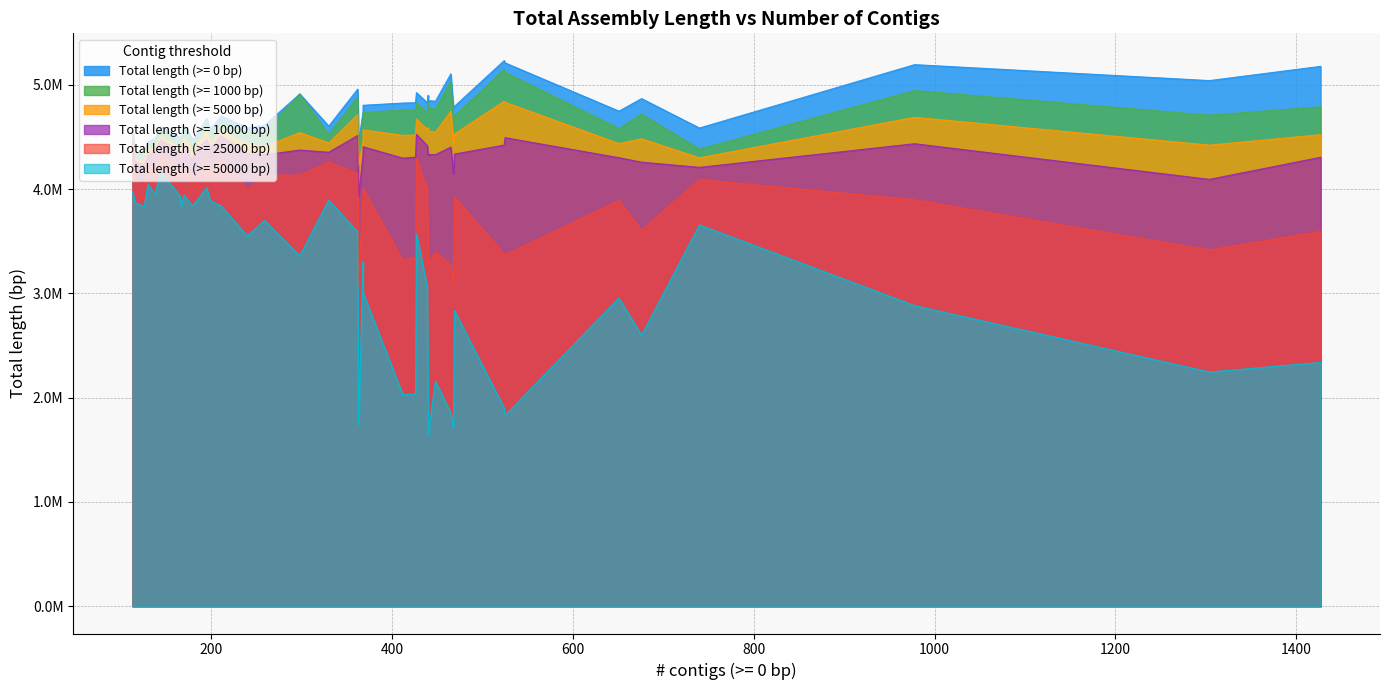

What is the sum of the Total length (>= 5000 bp) values at 1304 and 439?

8989434